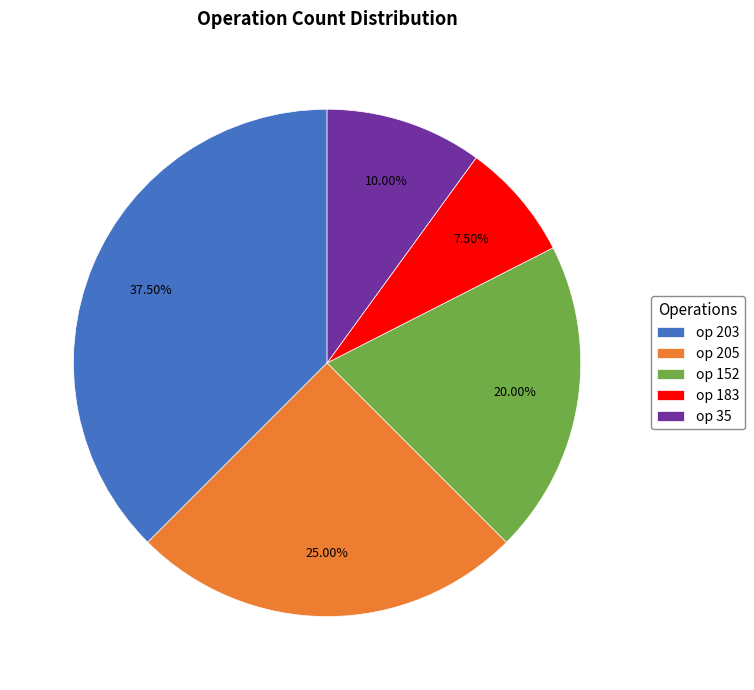

What is the ratio of the value at op 35 to the value at op 152?

0.5